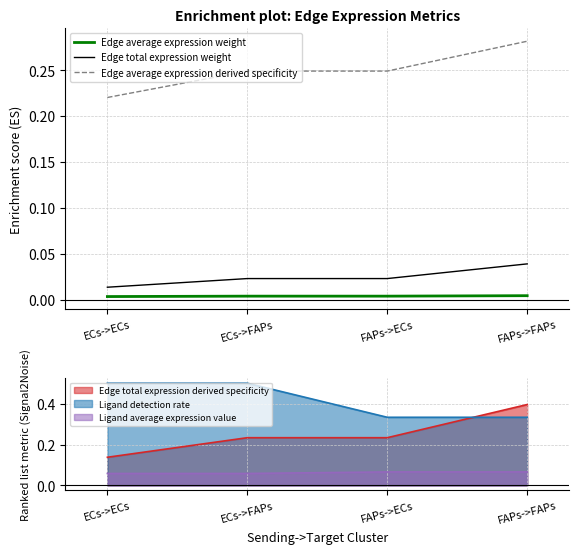

Which category has the highest value in the Edge total expression weight series?

FAPs->FAPs